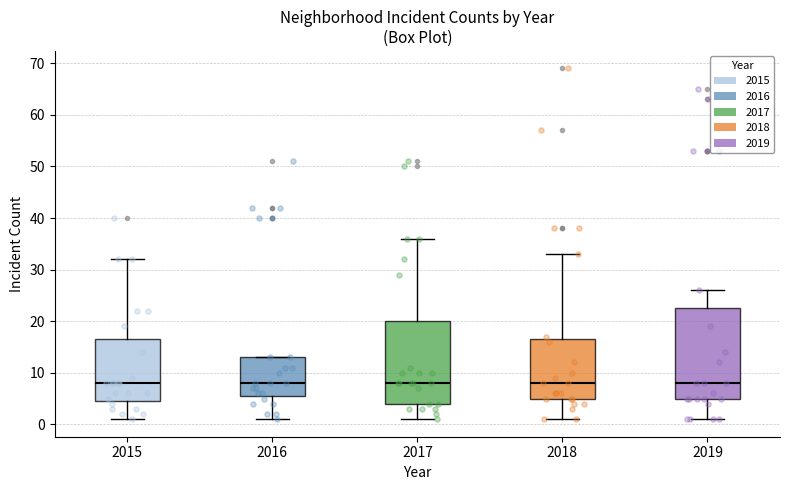

Which box is the tallest, from its lower edge to its upper edge?

2019